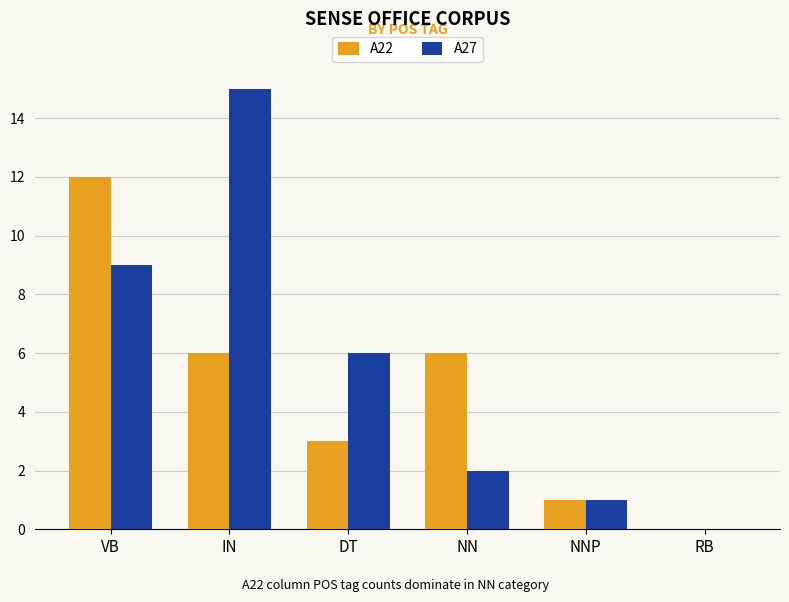

Are the bars grouped side by side (vs. stacked)?

Yes